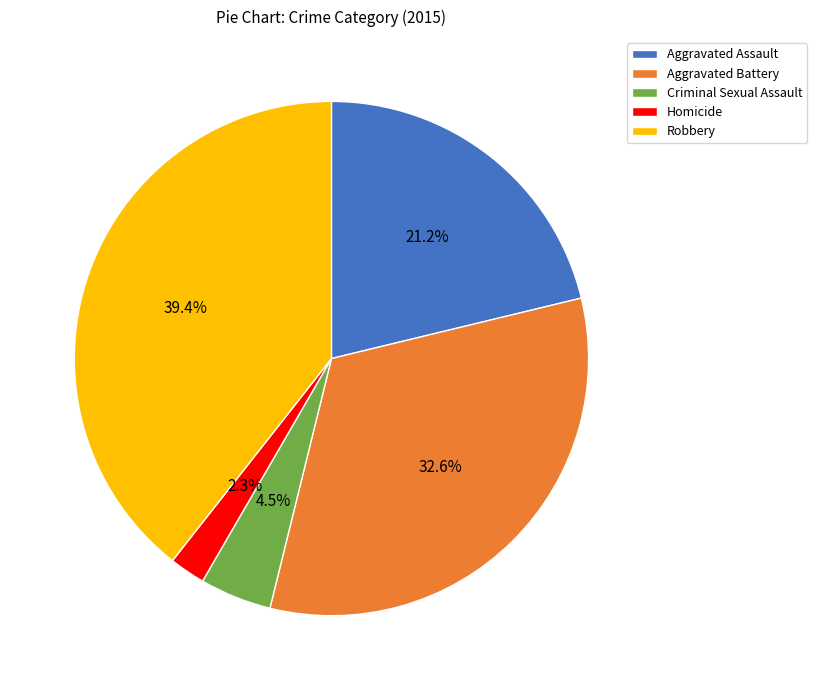

To the nearest percent, what portion does Aggravated Assault represent?

21%